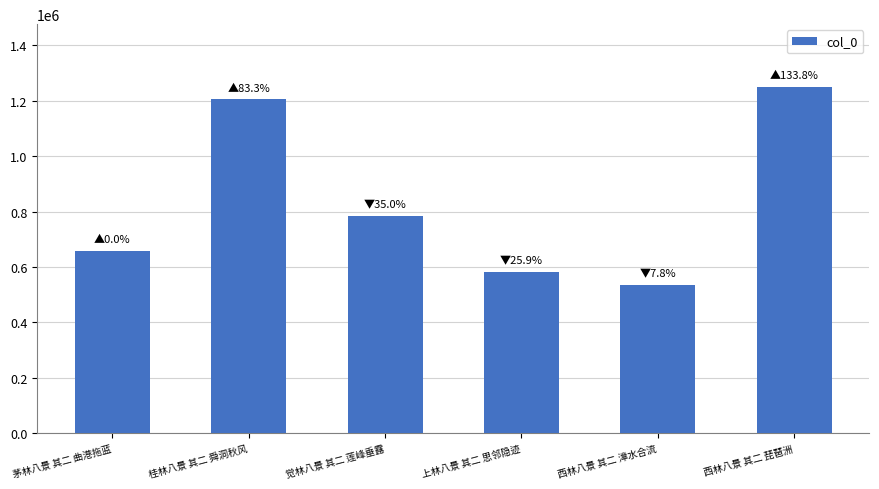

Reading right to left, list all the values displayed in this chart.

1251261	535197	580745	783601	1204634	657363